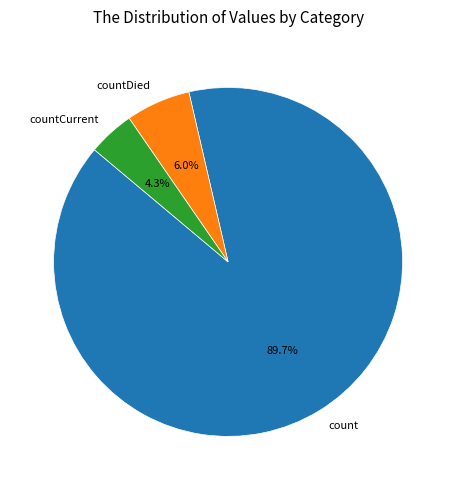

How many segments does this pie chart have?

3